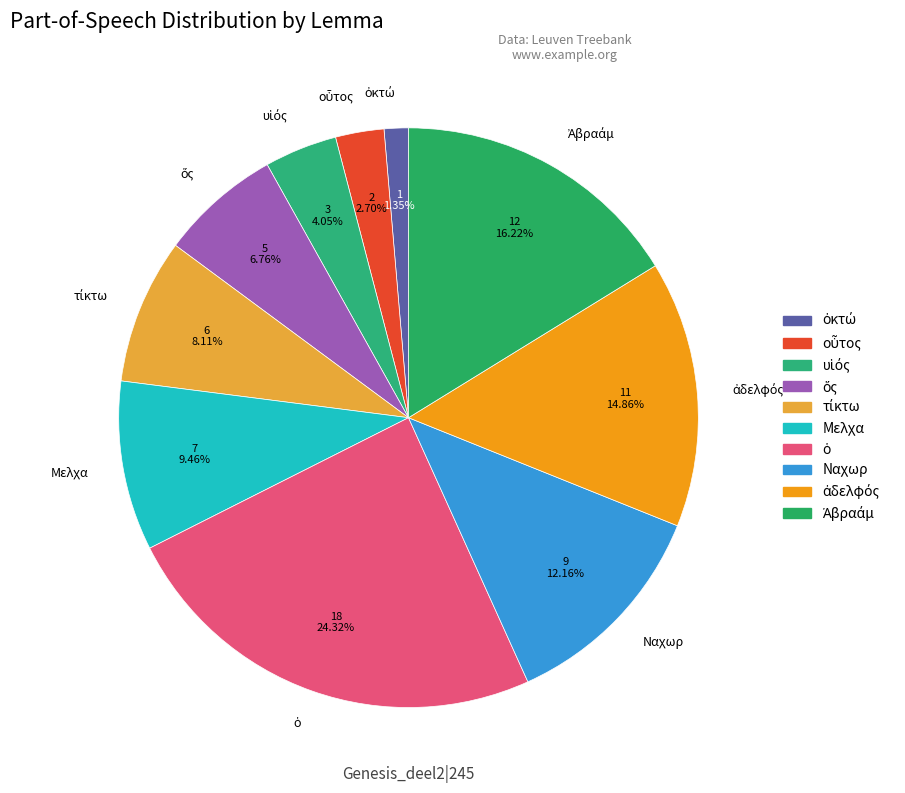

Is there a majority slice in this chart?

No